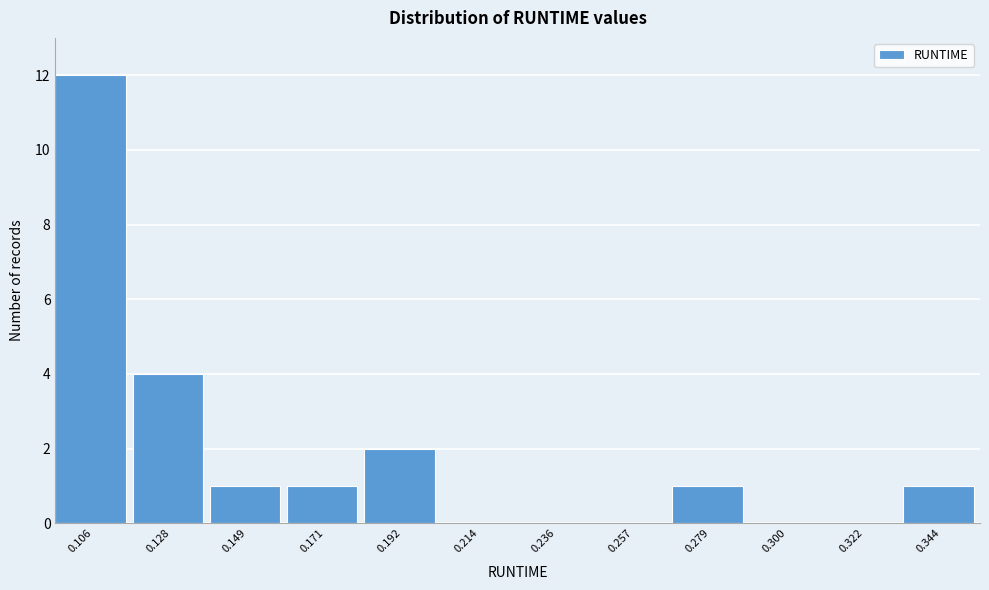

Reading left to right, transcribe all the data shown in this chart.

0.106=12	0.128=4	0.149=1	0.171=1	0.192=2	0.214=0	0.236=0	0.257=0	0.279=1	0.300=0	0.322=0	0.344=1